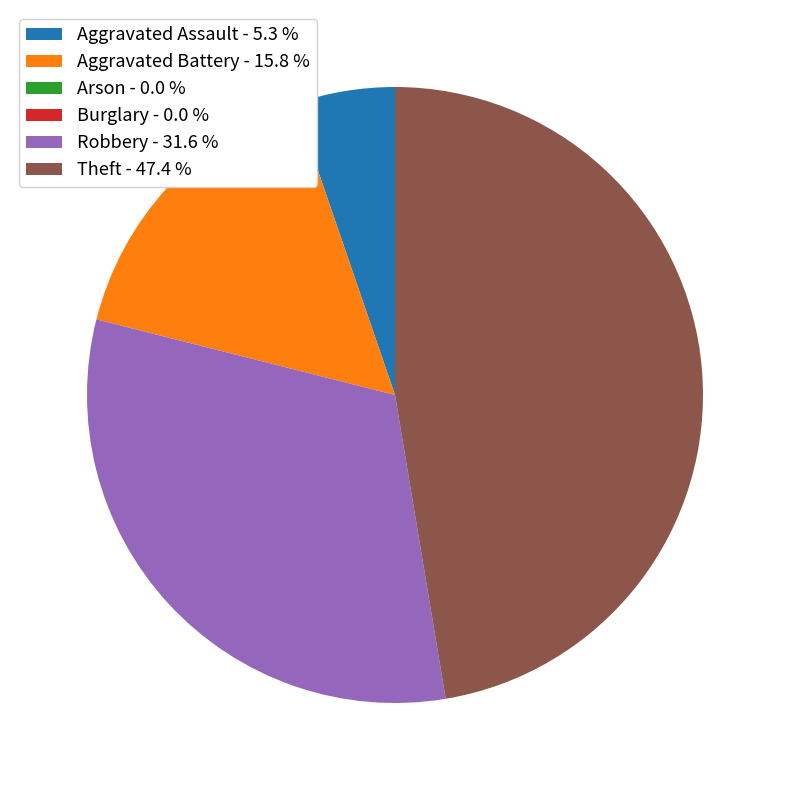

The Theft slice represents 37% of the pie. True or false?

False